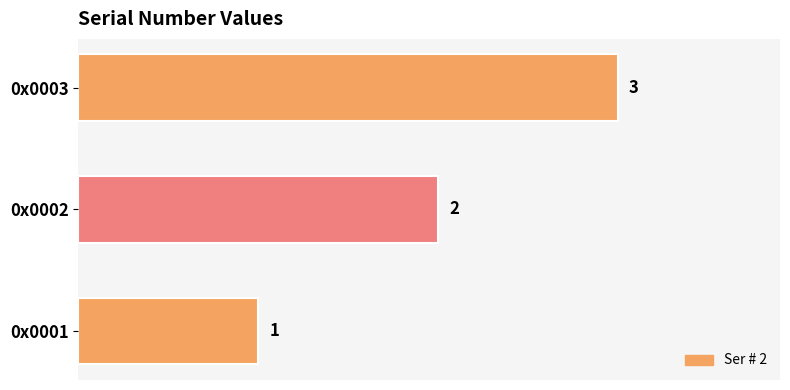

What is the sum of the values at 0x0002 and 0x0001?

3